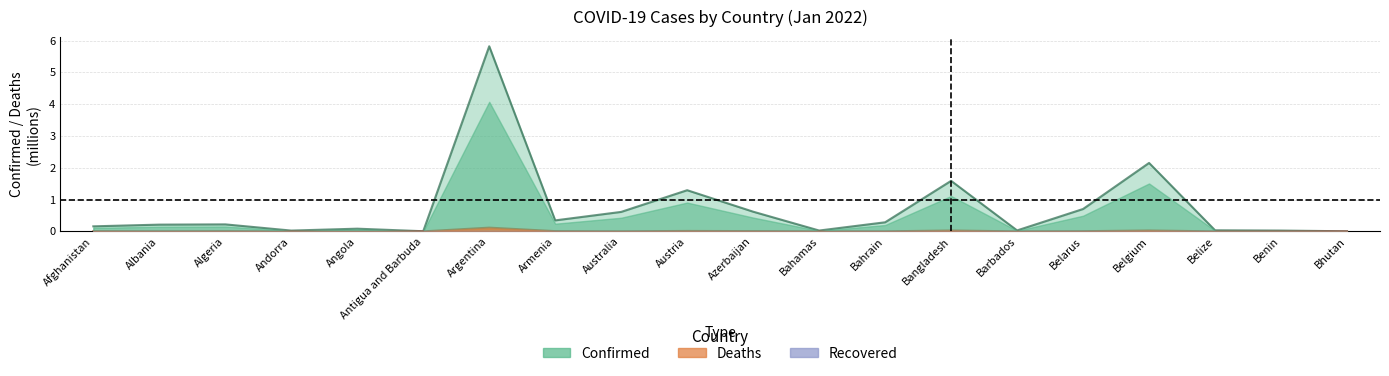

Which category has the lowest value in the Confirmed series?

Bhutan